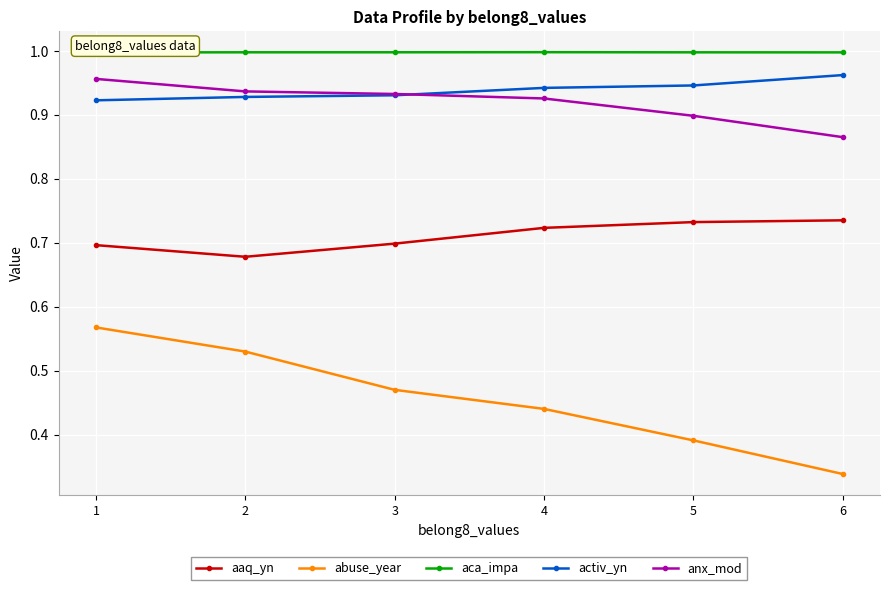

Which category has the highest value in the aaq_yn series?

6